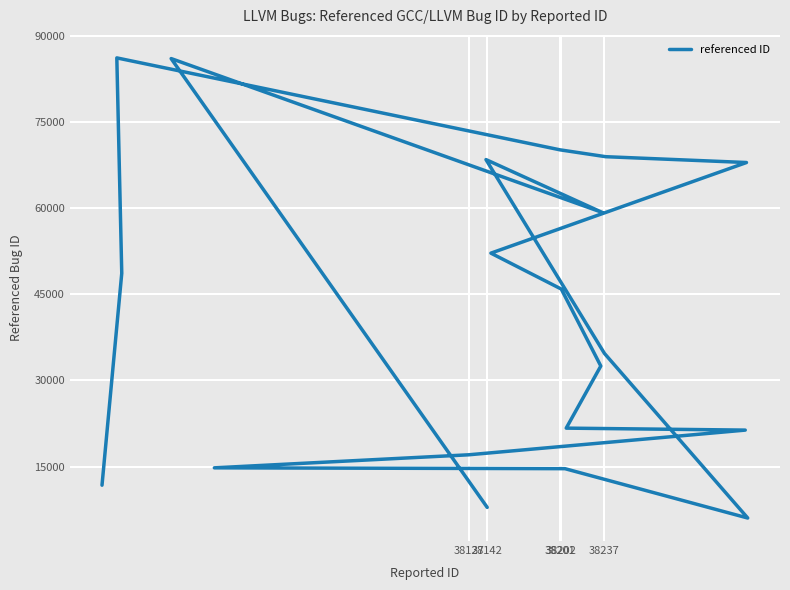

What is the average value?

41810